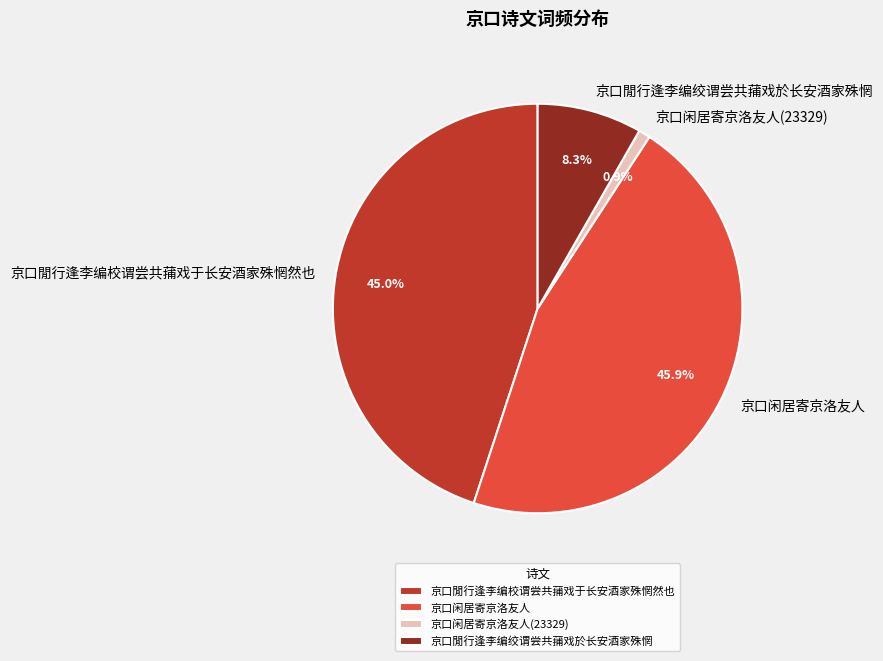

Rank the categories by value from highest to lowest.

京口闲居寄京洛友人, 京口閒行逢李编校谓尝共蒱戏于长安酒家殊惘然也, 京口閒行逢李编绞谓尝共蒱戏於长安酒家殊惘, 京口闲居寄京洛友人(23329)